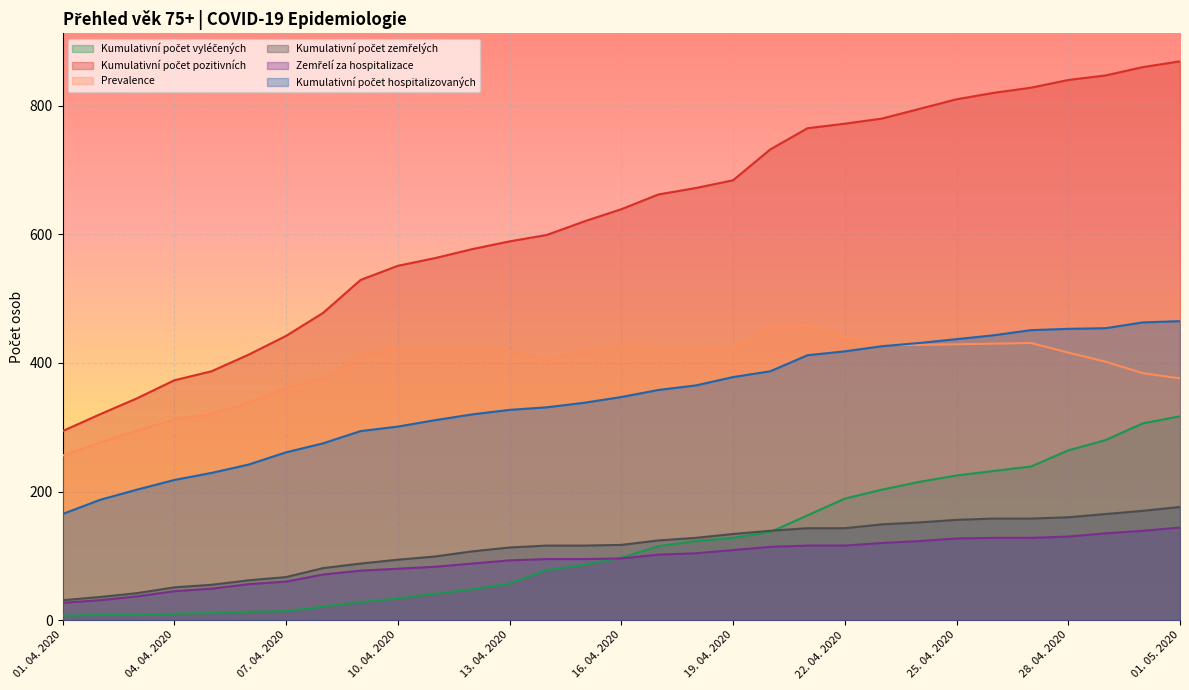

How many series are shown in this chart?

6